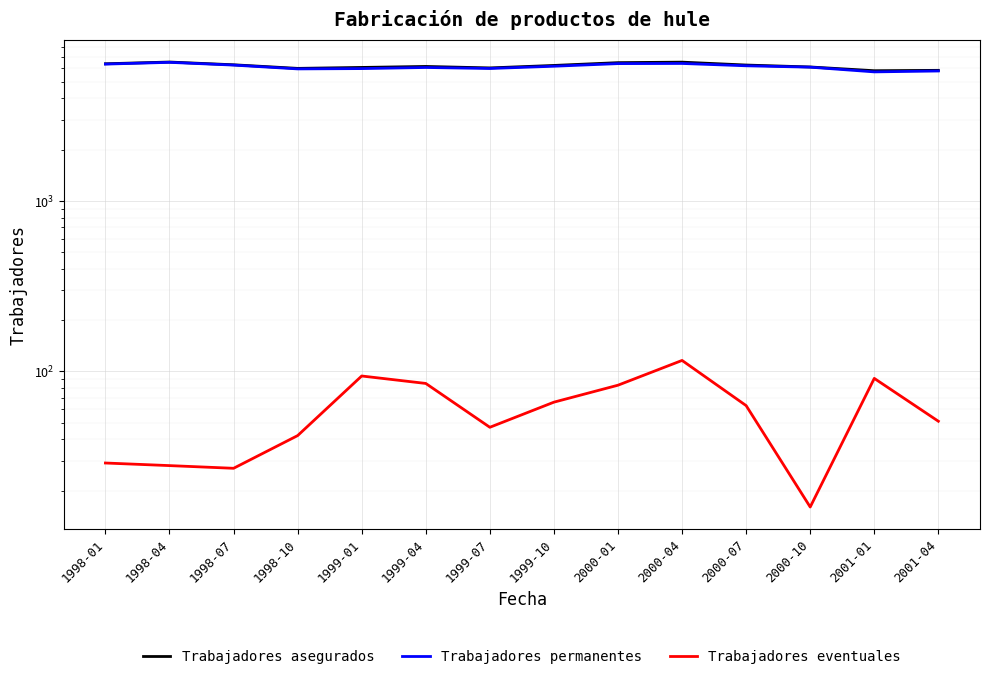

What is the difference between the second highest and second lowest values in the Trabajadores asegurados series?

686